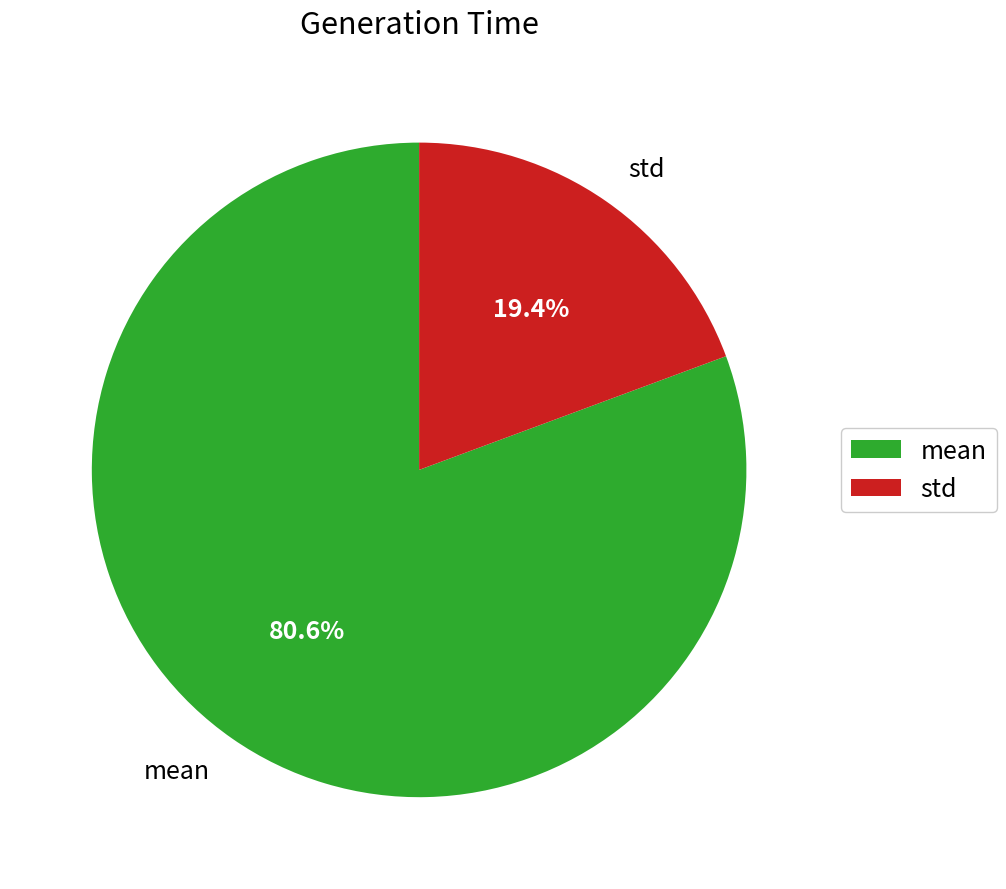

Do mean and std together represent more than half of the pie?

Yes